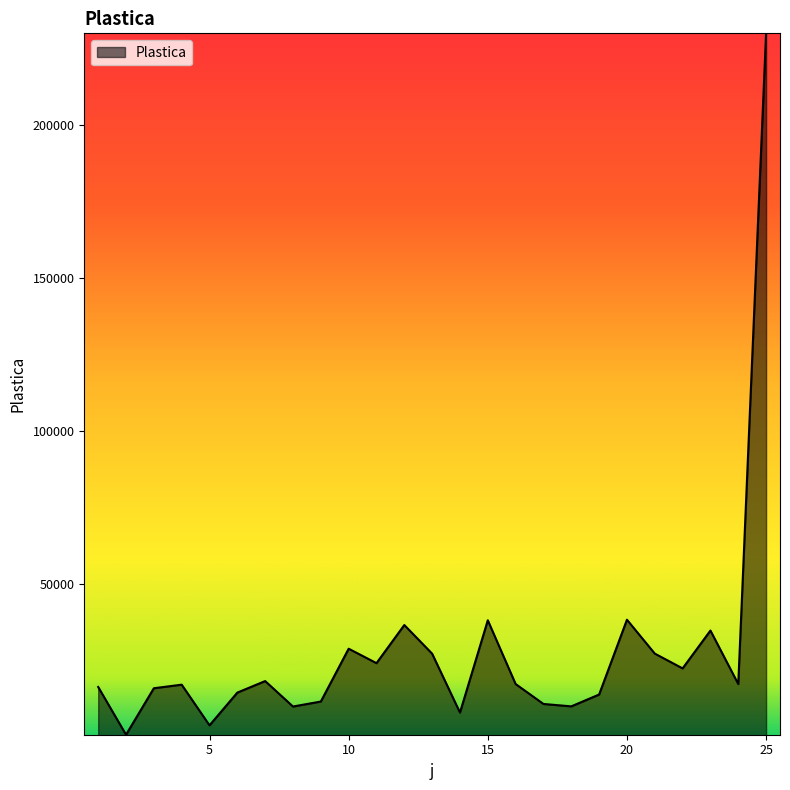

What is the maximum value shown in the chart?

229844